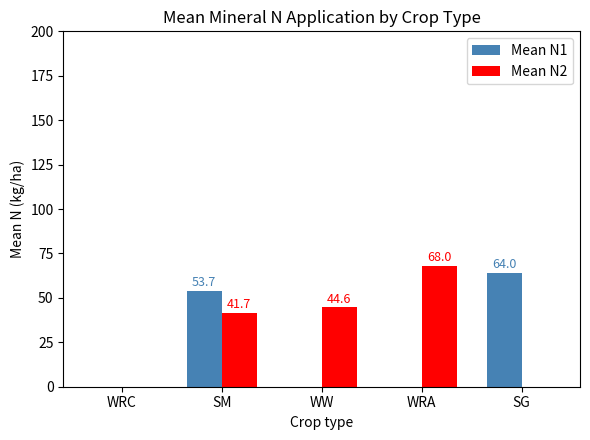

At which category is the sum across all series the highest?

SM